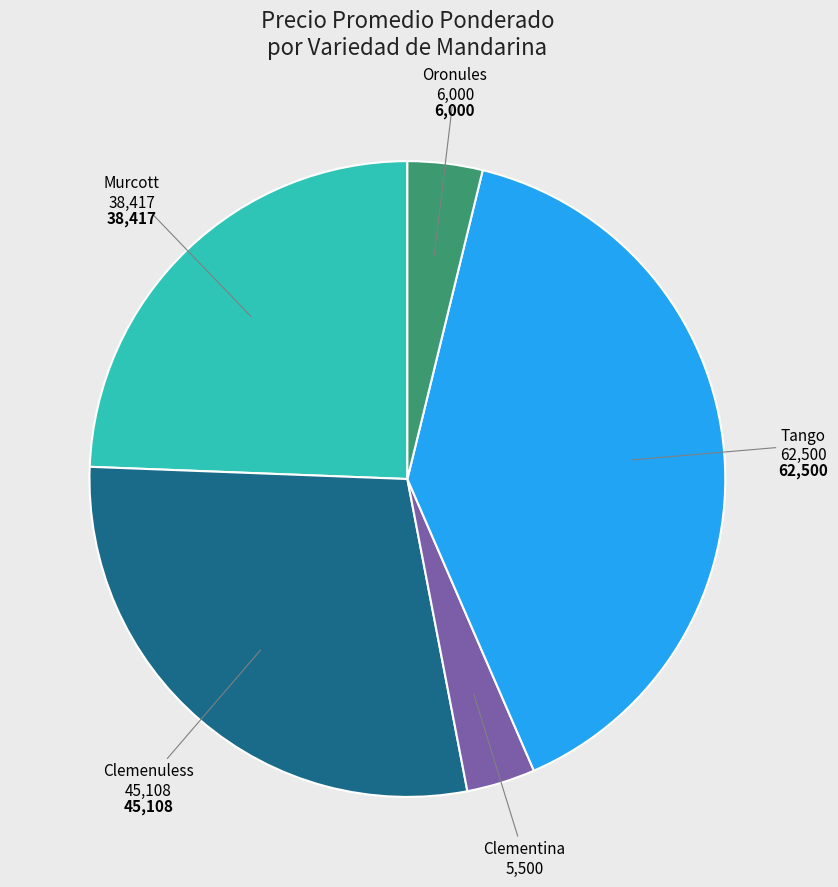

Which has a higher value, Murcott or Oronules?

Murcott